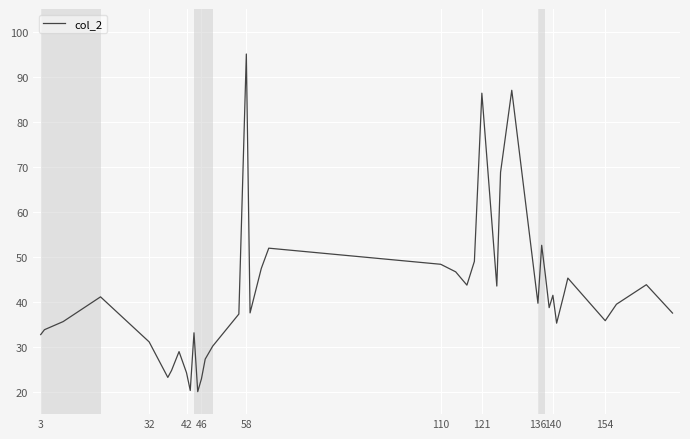

What is the smallest value displayed?

20.0